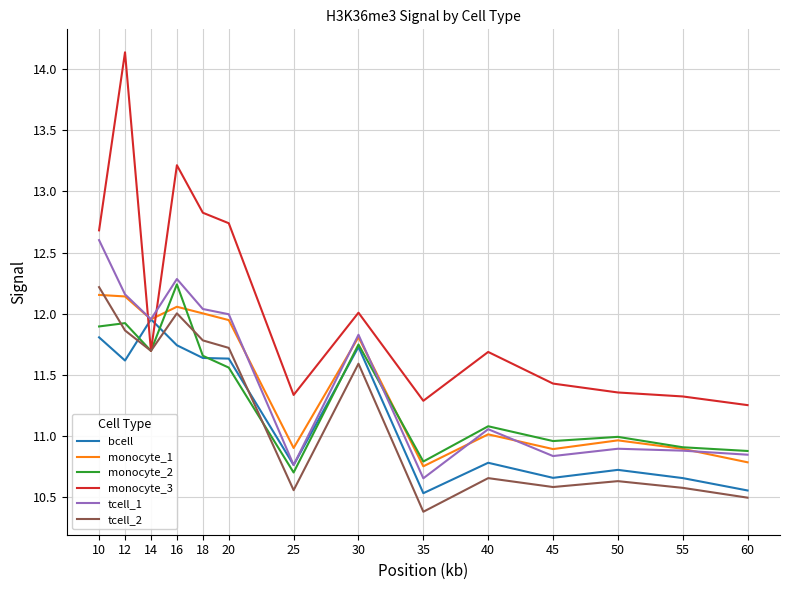

How many lines are shown in the chart?

6